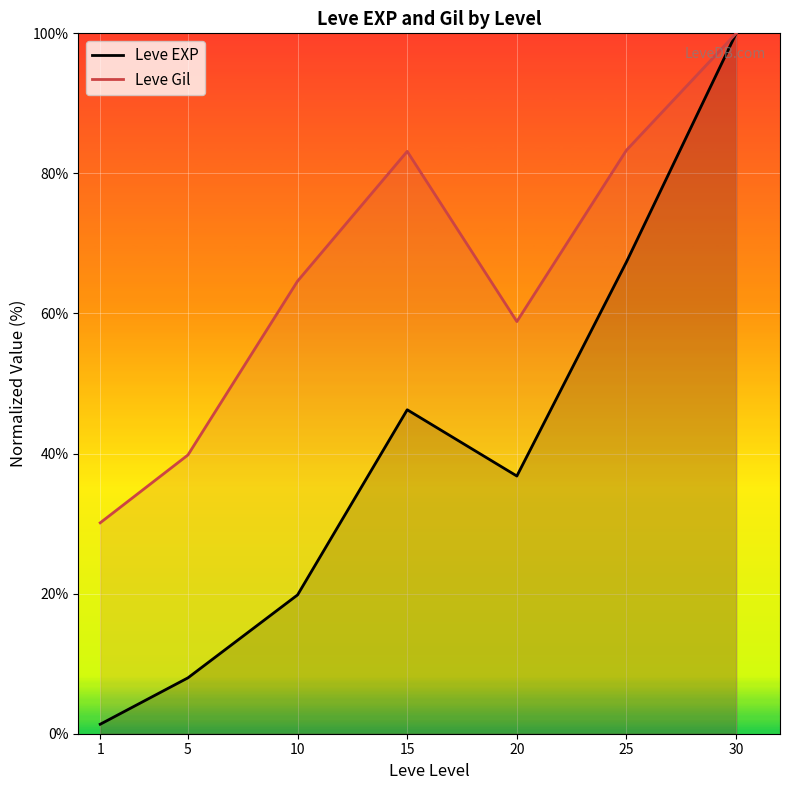

Is it true that Leve Gil equals 16.6 at 20?

False